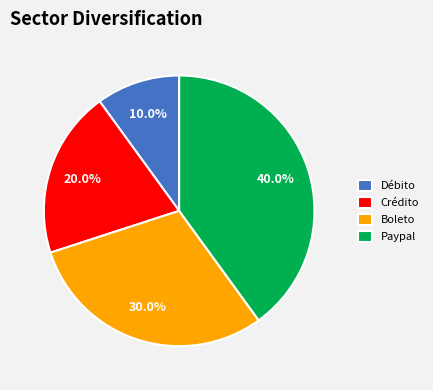

How many slices are in this pie chart?

4